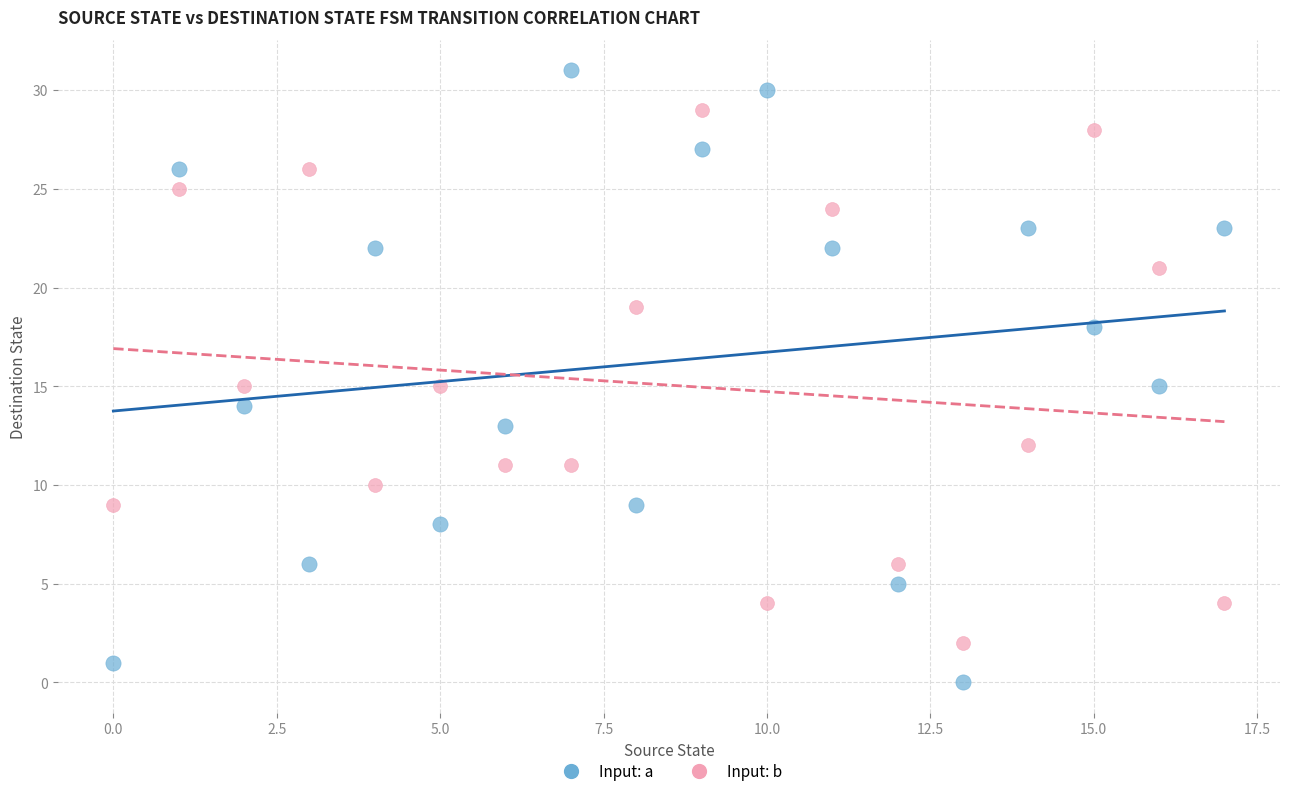

Which series has the largest Y range (max minus min)?

Input: a